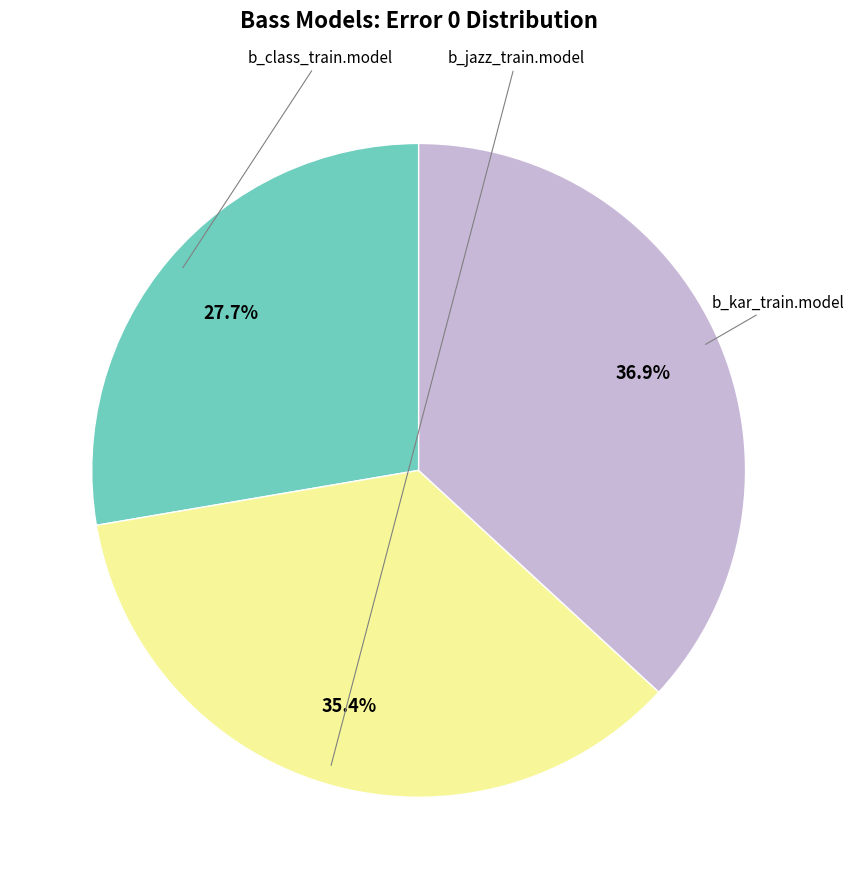

Is there any slice that represents more than half of the pie?

No